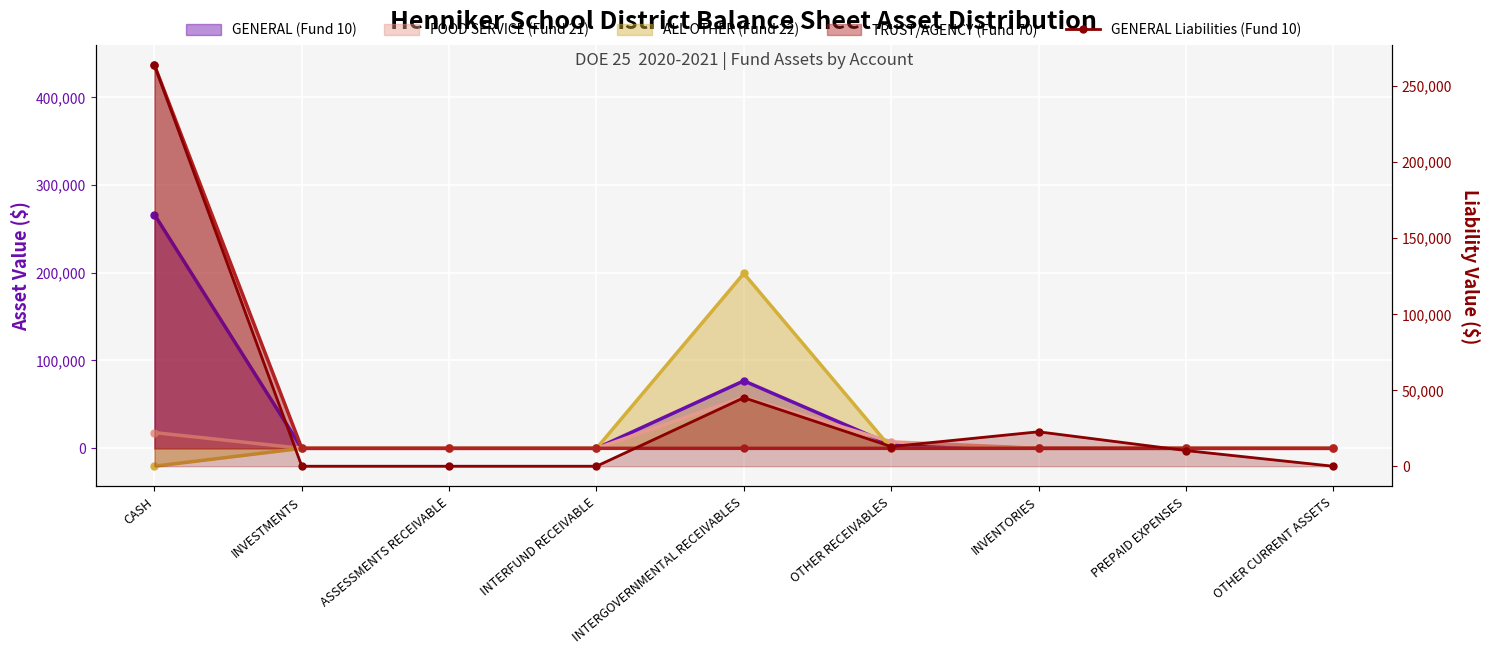

What is the sum of all values?

354123.8